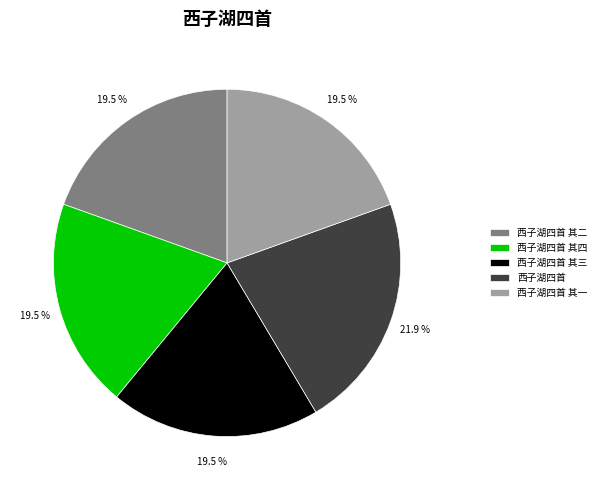

What is the ratio of the value at 西子湖四首 其二 to the value at 西子湖四首?

0.9